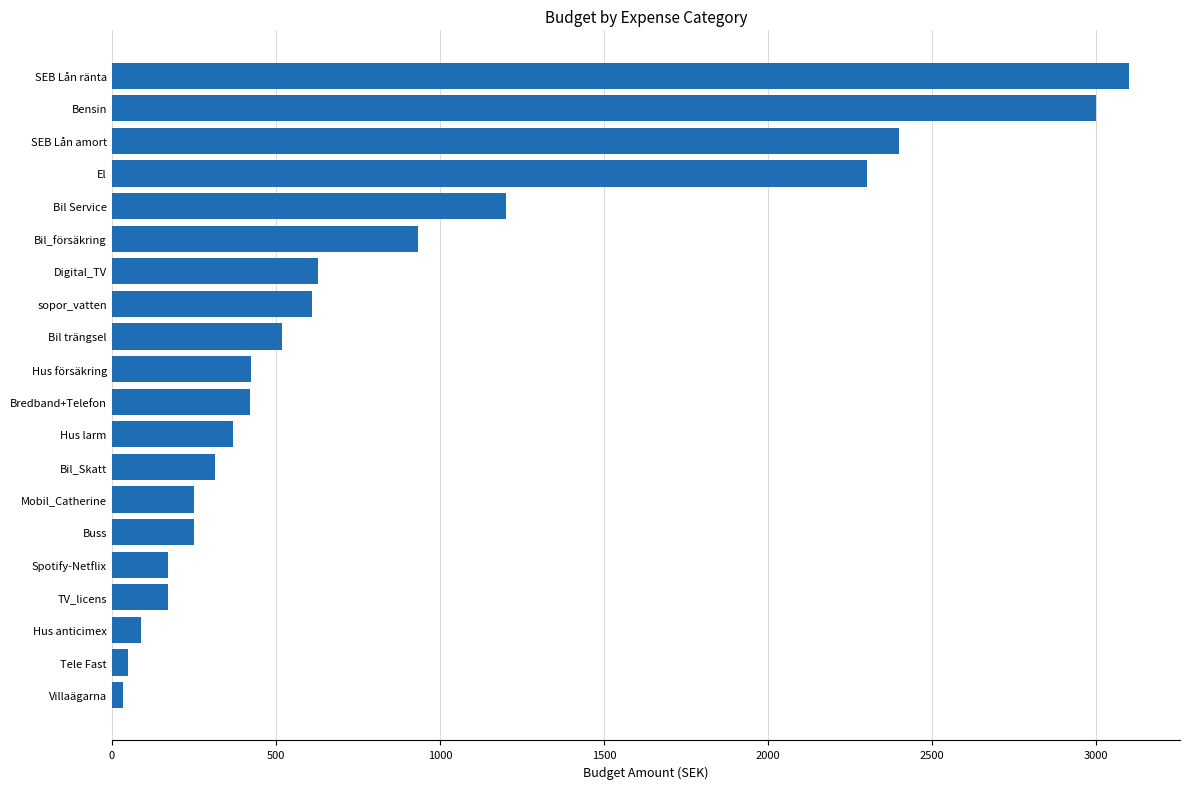

Where is the data nearest to the value 1567?

Bil Service